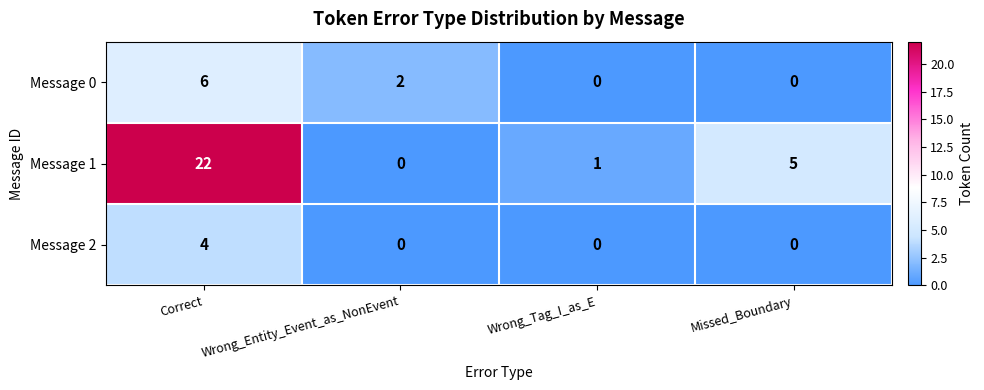

Between Correct and Wrong_Tag_I_as_E, which series saw the biggest shift?

Message 1